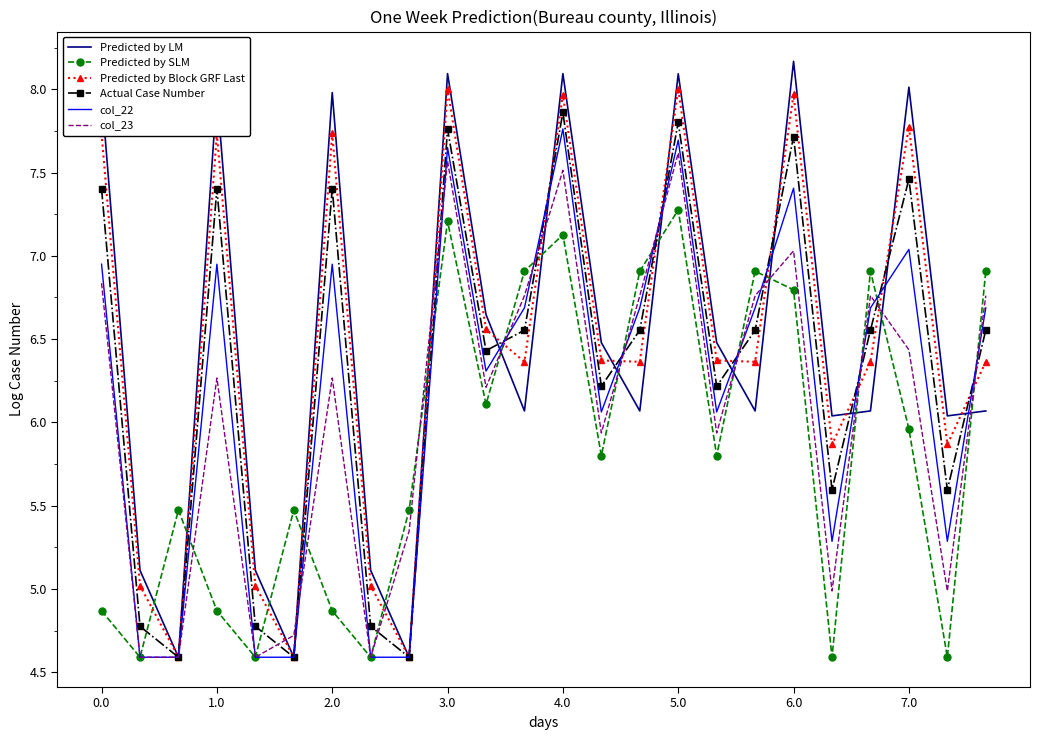

What is the minimum value for col_23?

4.6